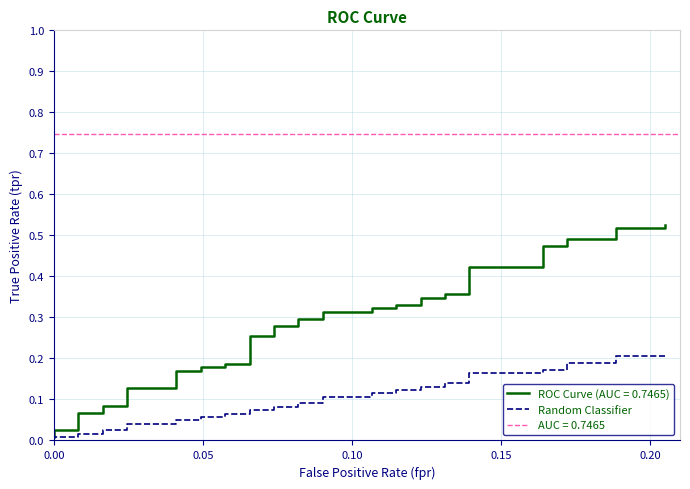

True or false: the data shows 0.2 at 23.

False